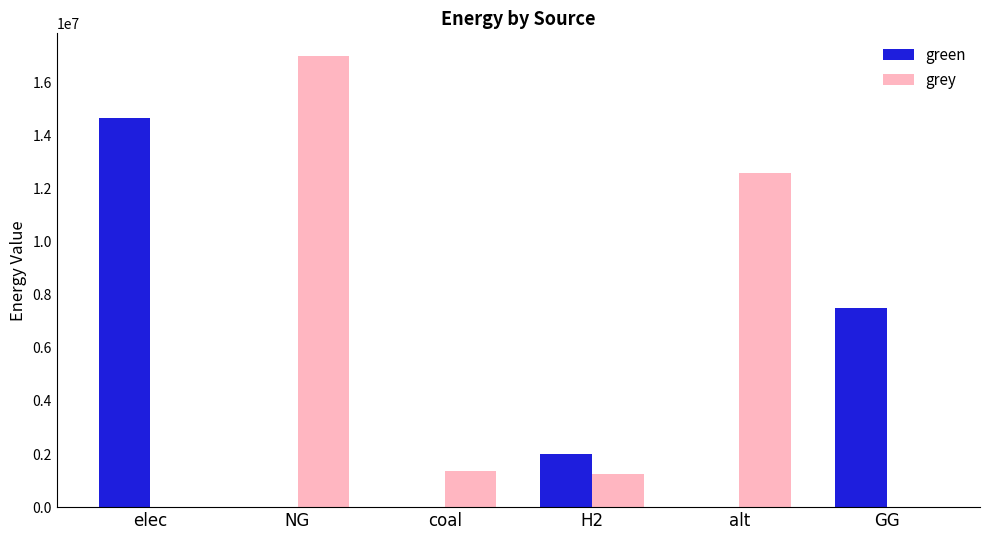

At which category is the sum across all series the highest?

NG